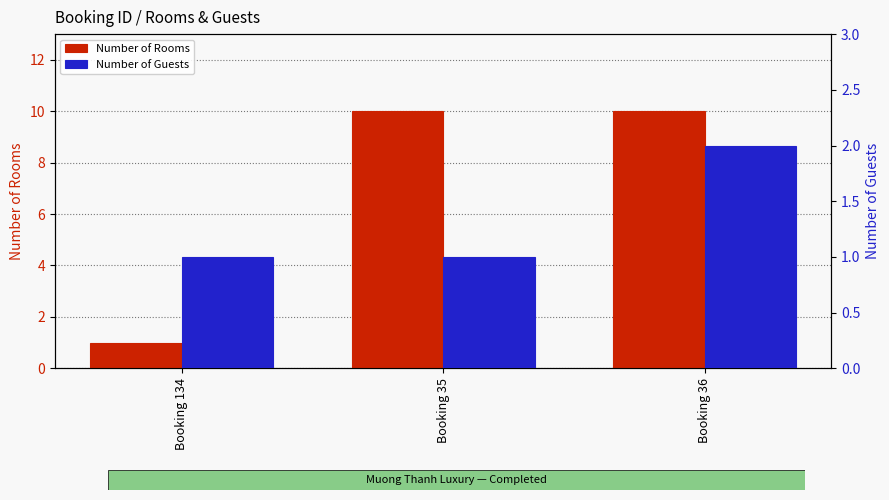

How many bars are there in each group?

2